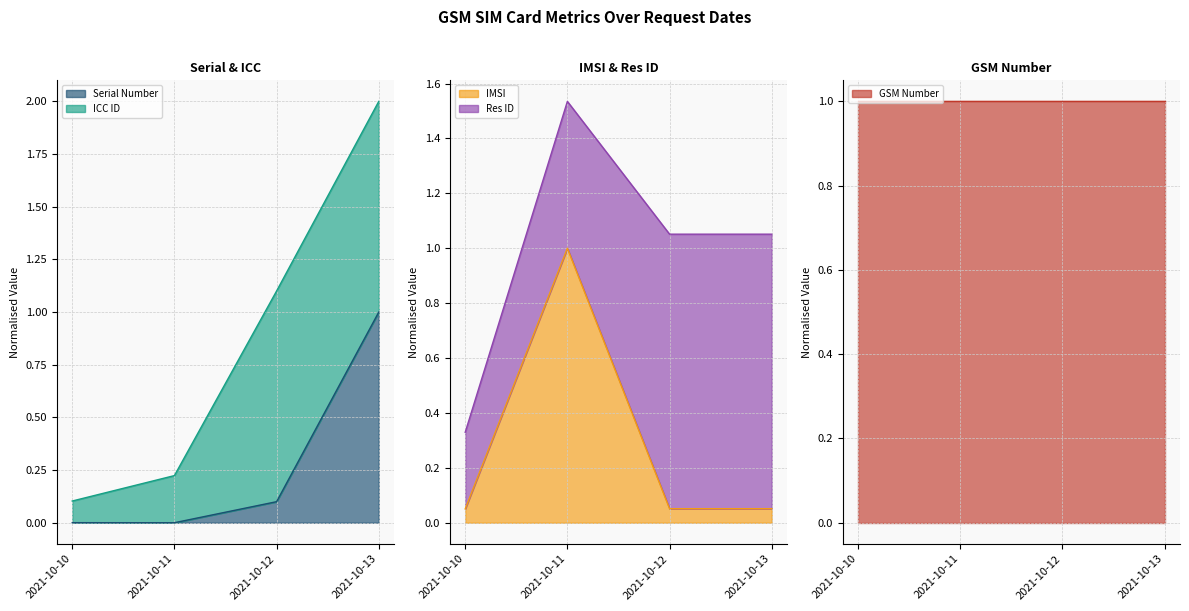

What is the maximum value for Serial Number?

1.0